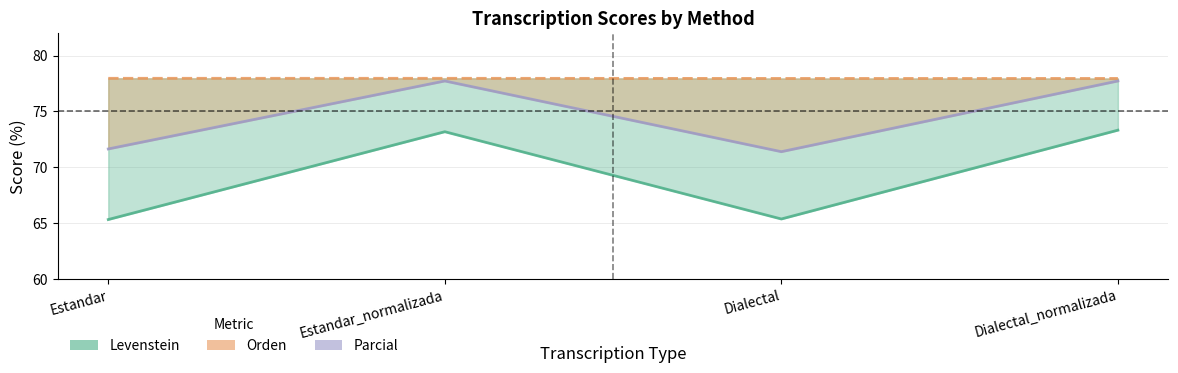

What is the greatest value displayed?

77.7